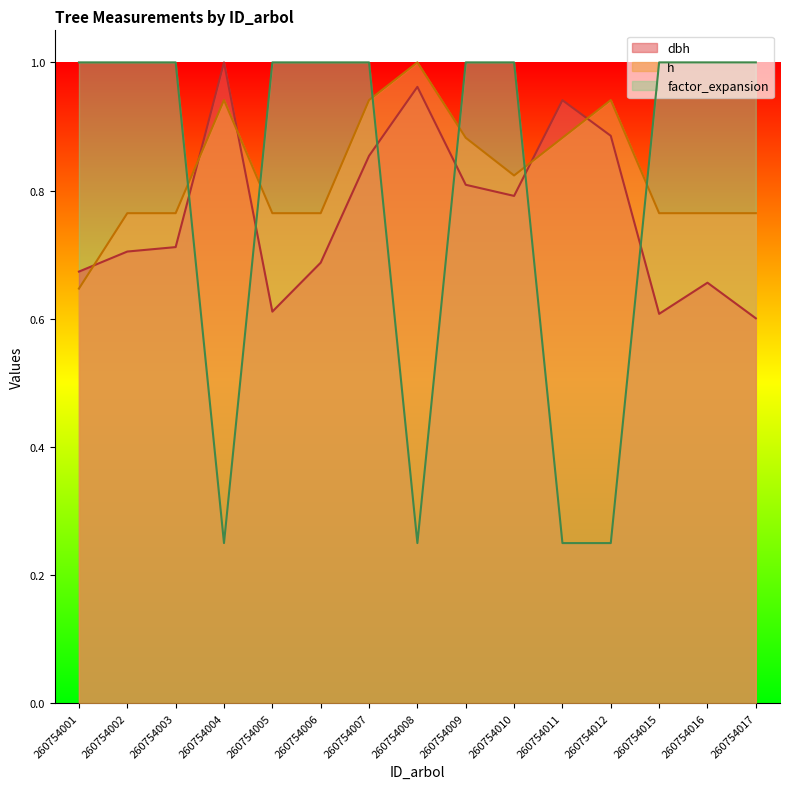

The value of h at 260754012 is 0.9. True or false?

True